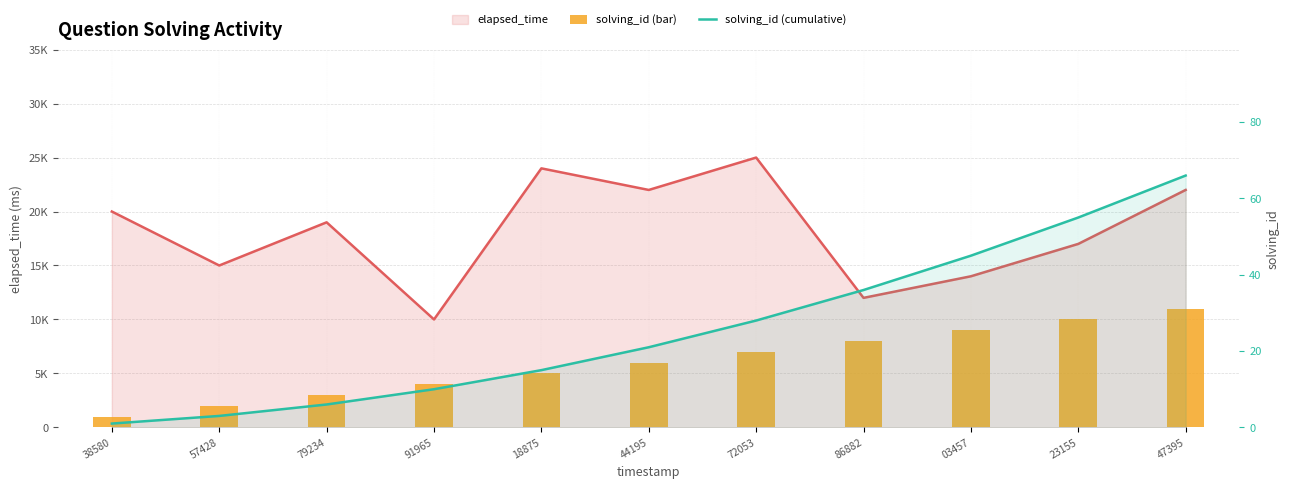

At which category is the sum across all series the highest?

47395